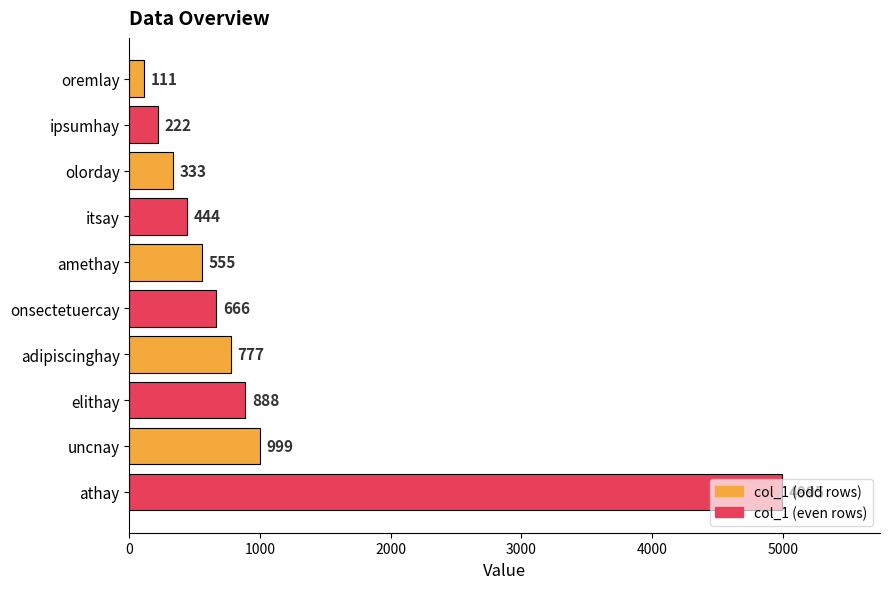

What is the difference between the second highest and second lowest values?

777